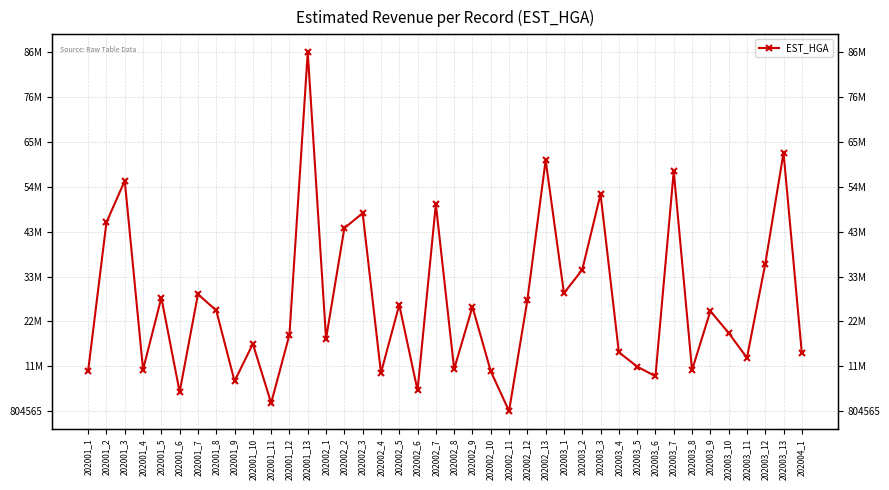

Reading right to left, list all the values displayed in this chart.

14680144	62888196	36156620	13592640	19585074	24822564	10656163	58435229	9174330	11496562	14946068	52917436	34748744	29136824	61085534	27441030	804565	10387064	25858447	10911095	50481271	5777542	26316711	9978029	48363915	44738793	18187592	86996454	19174041	2734503	16960615	7995705	24972732	28878443	5387632	28050797	10772310	56127358	46144718	10496799